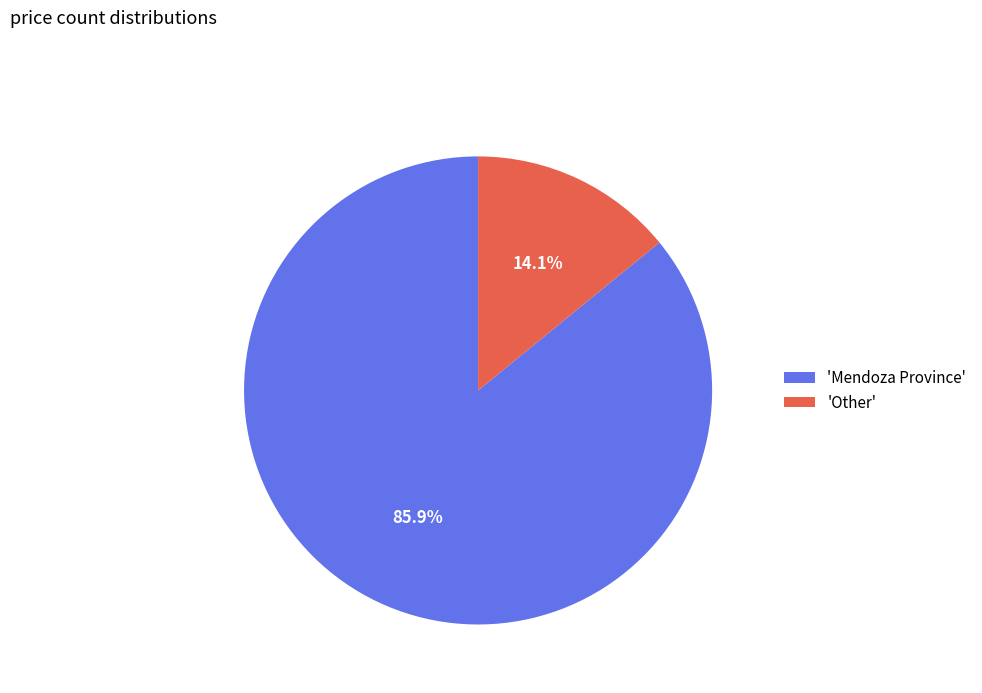

Which has a higher value, 'Mendoza Province' or 'Other'?

'Mendoza Province'